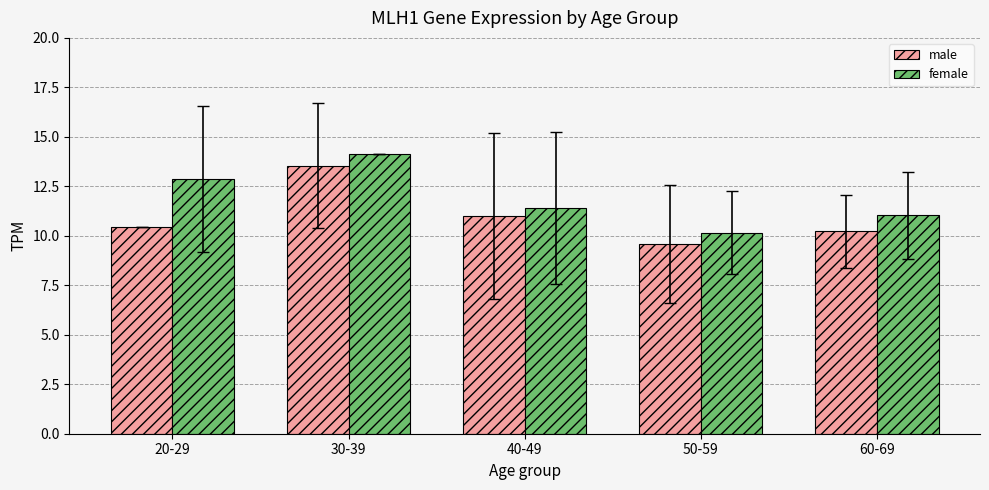

Read the female value at 40-49.

11.4